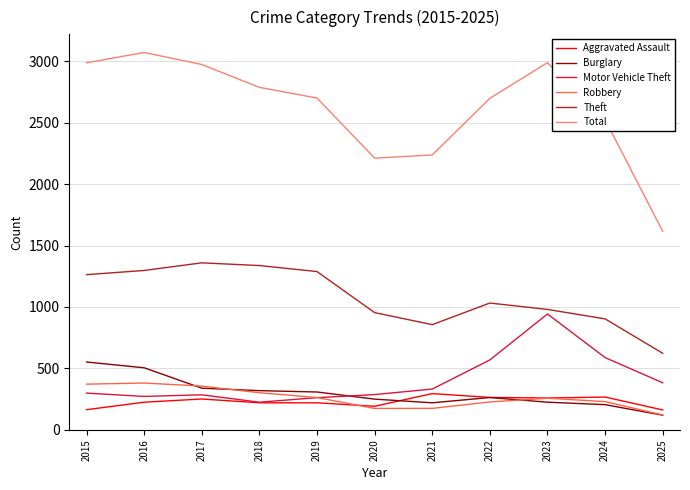

Which series has the largest range (max minus min)?

Total